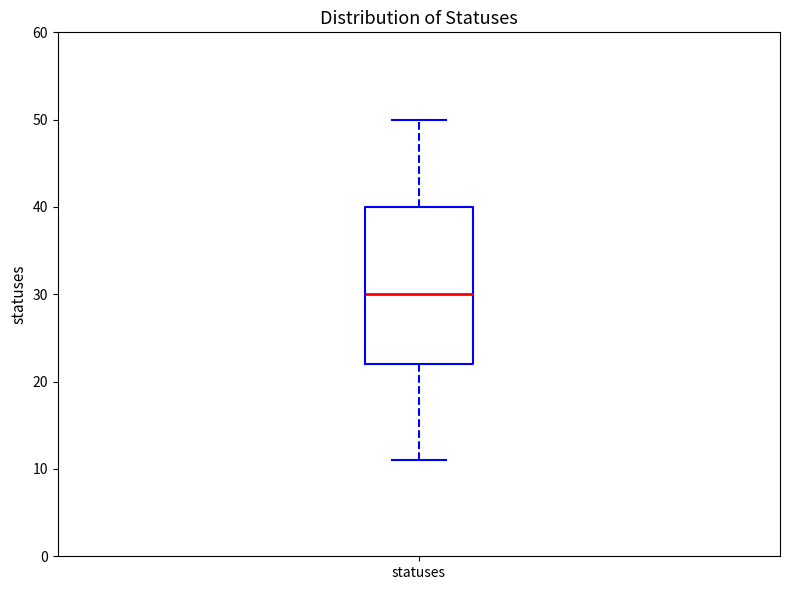

Where does the lower whisker of the box for statuses end on the y-axis? The values are not printed on the chart, so give them approximately, as read against the axis.

11